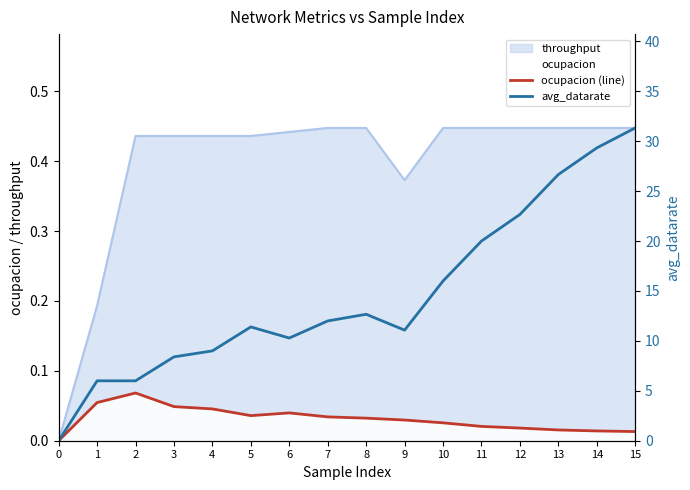

The ocupacion (line) series shows 0.0 at 13. True or false?

True